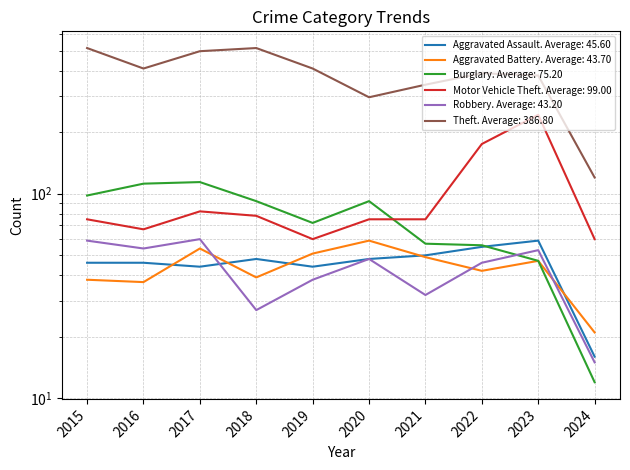

How many lines are shown in the chart?

6